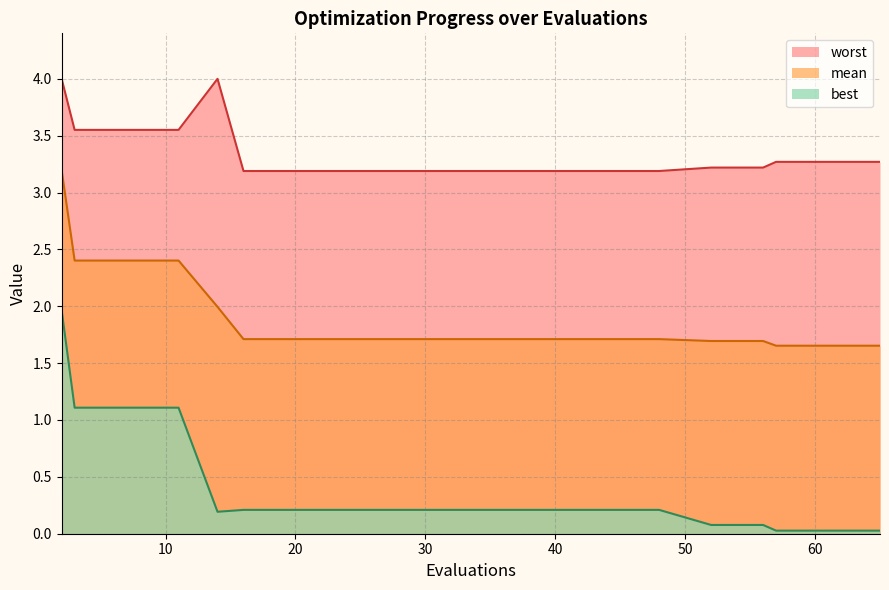

What is the sum of the best values at 7 and 52?

1.2